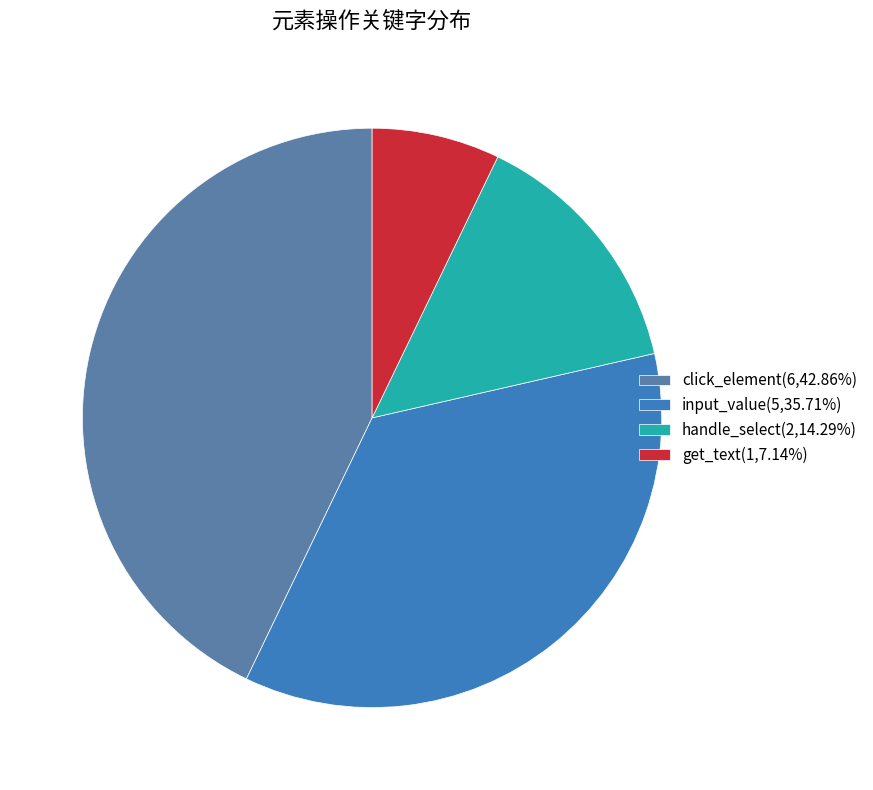

Is there a majority slice in this chart?

No